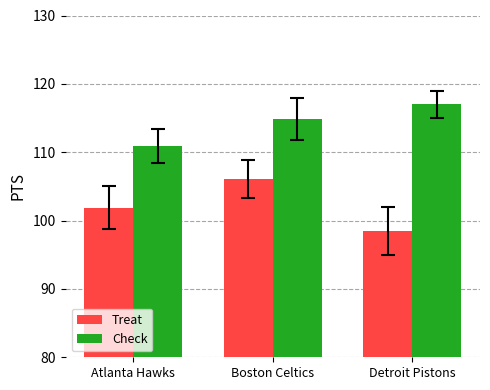

What is the difference between the highest and lowest values at Atlanta Hawks?

9.0